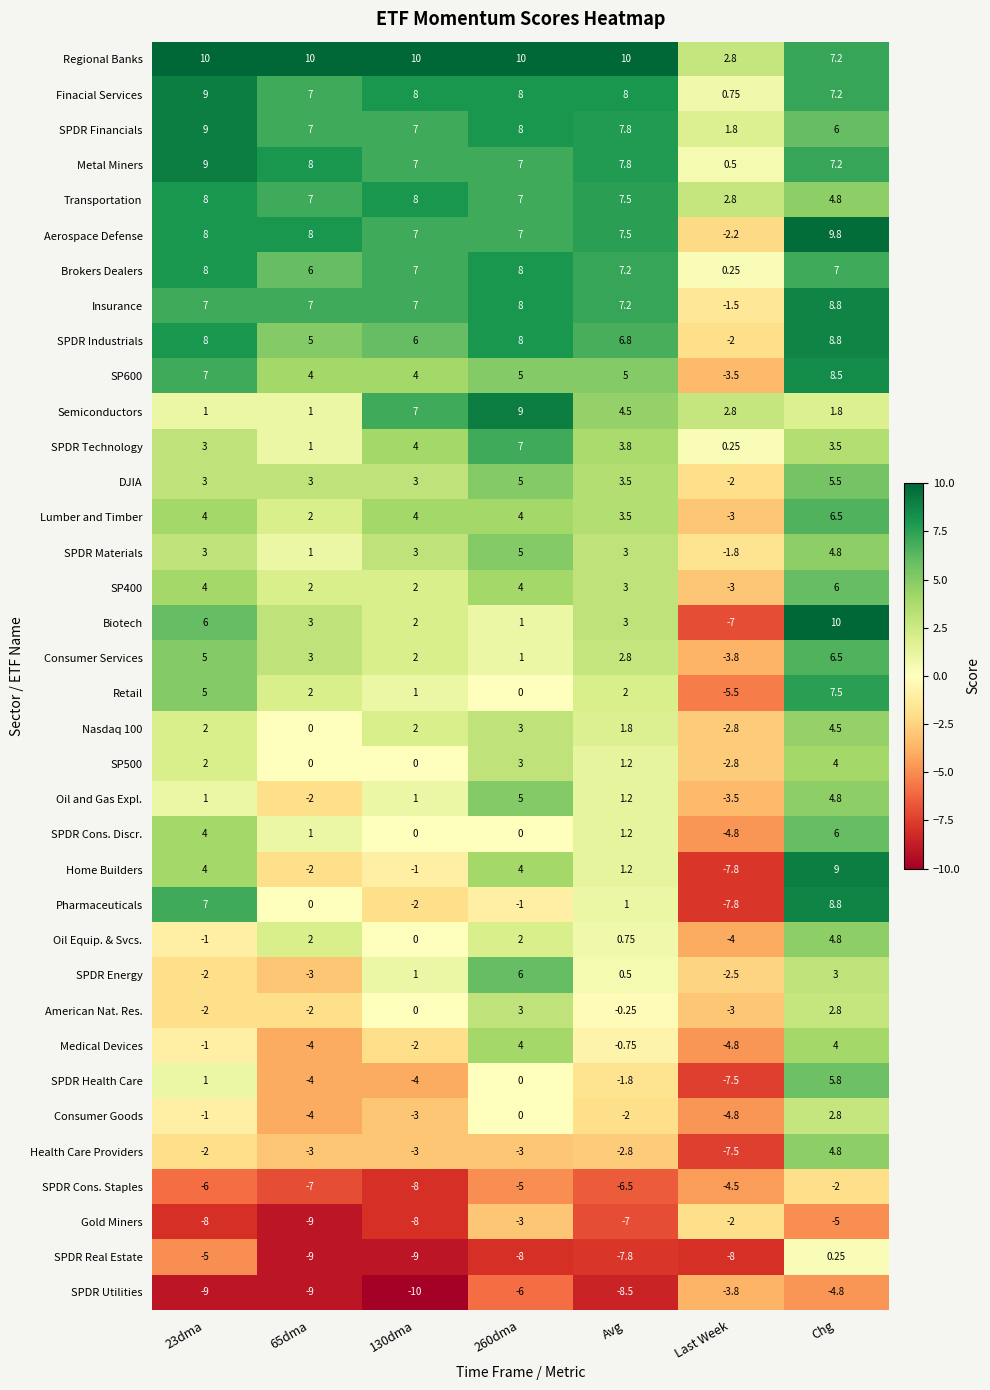

Which series has the largest range (max minus min)?

Biotech